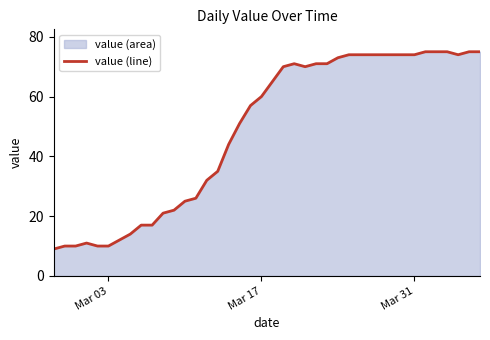

True or false: the data shows 15 at Mar 03.

False